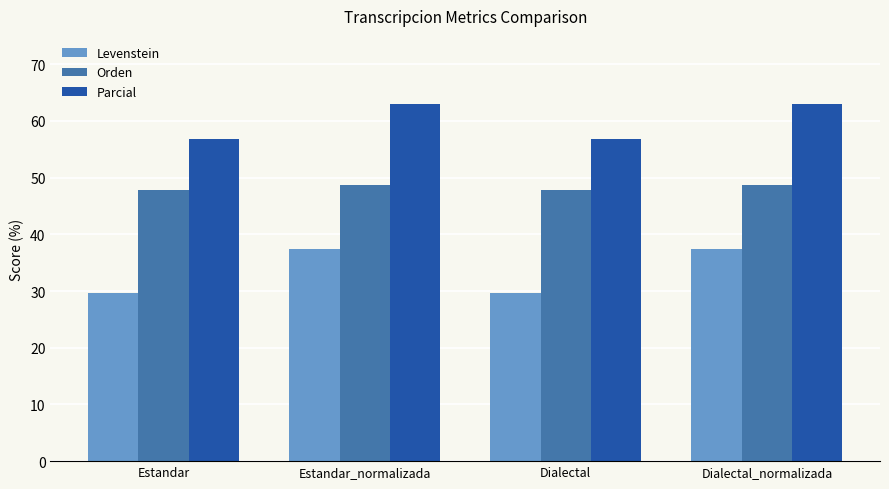

How many categories are shown in the chart?

4